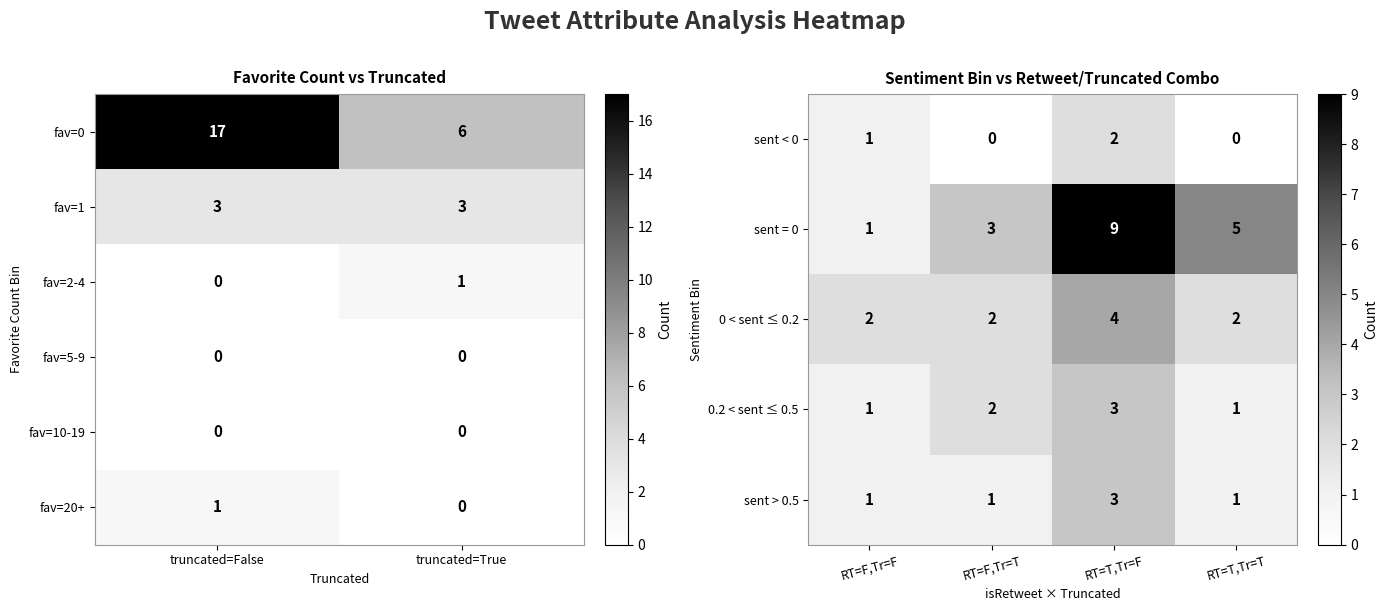

What is the minimum value for fav=1?

3